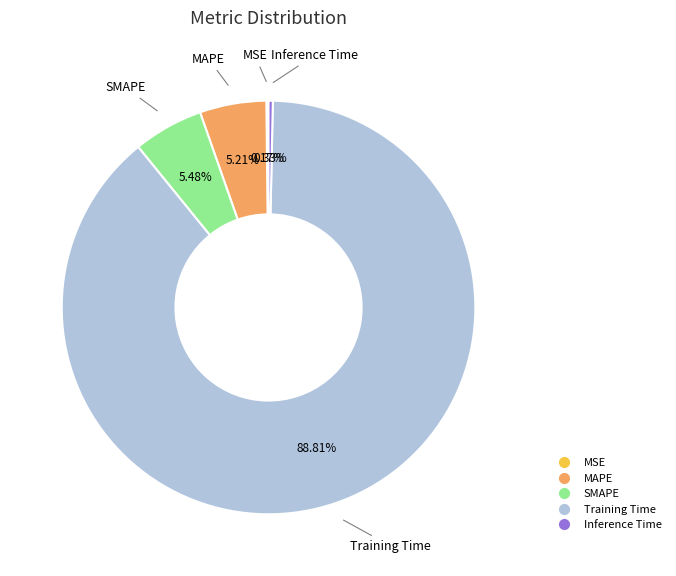

Which has a higher value, SMAPE or Inference Time?

SMAPE